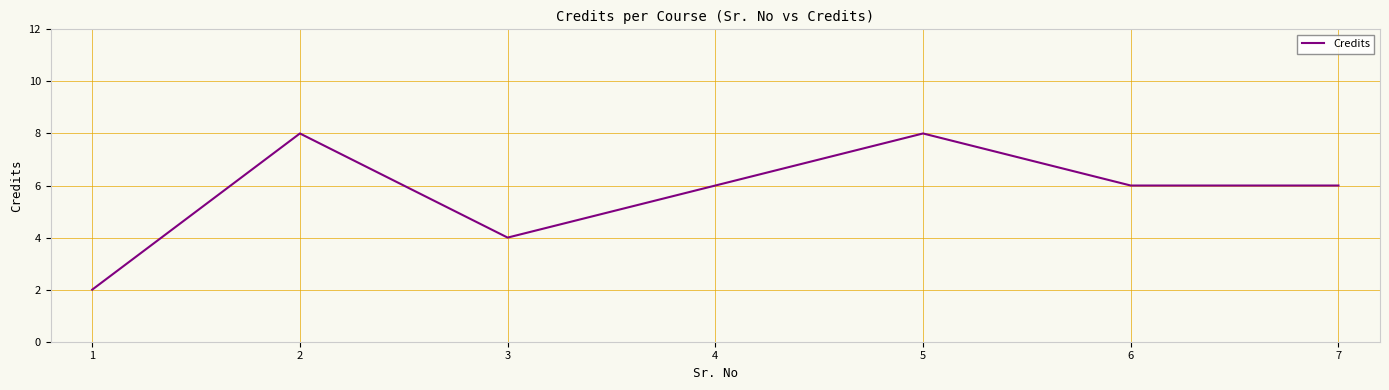

Where is the first local maximum?

2